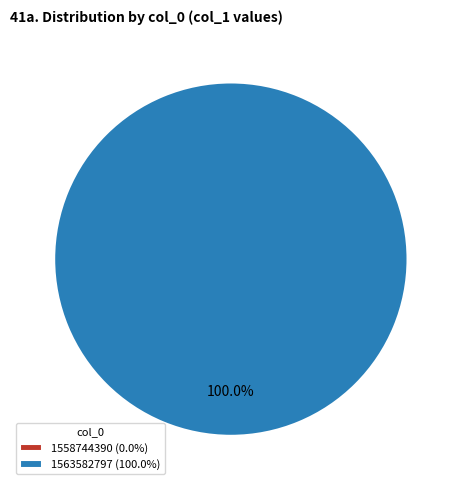

Which category has the biggest portion of the pie?

1563582797